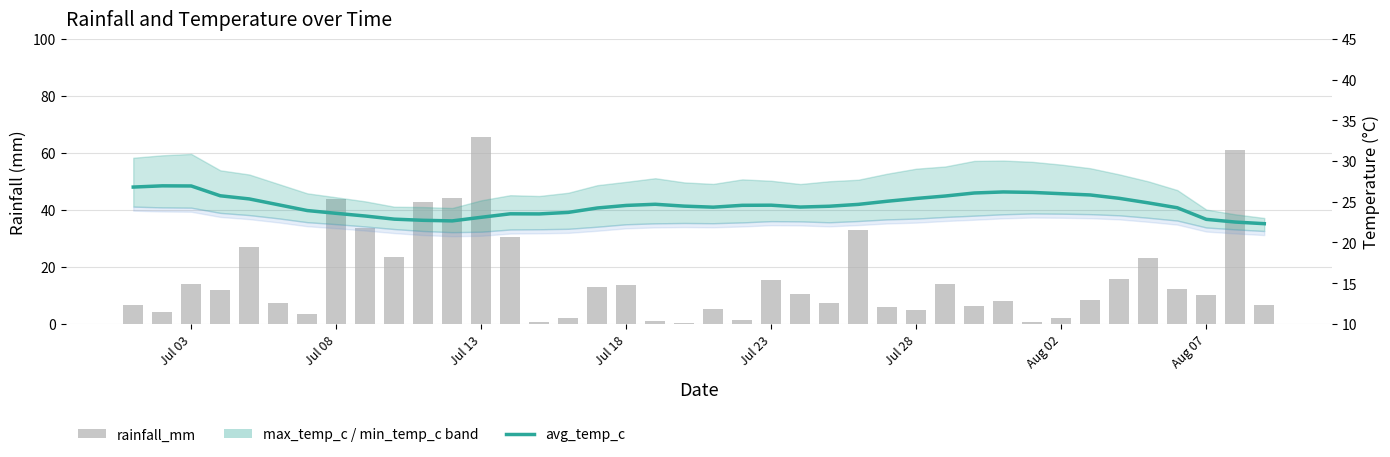

How many data points in rainfall_mm are above 10?

21